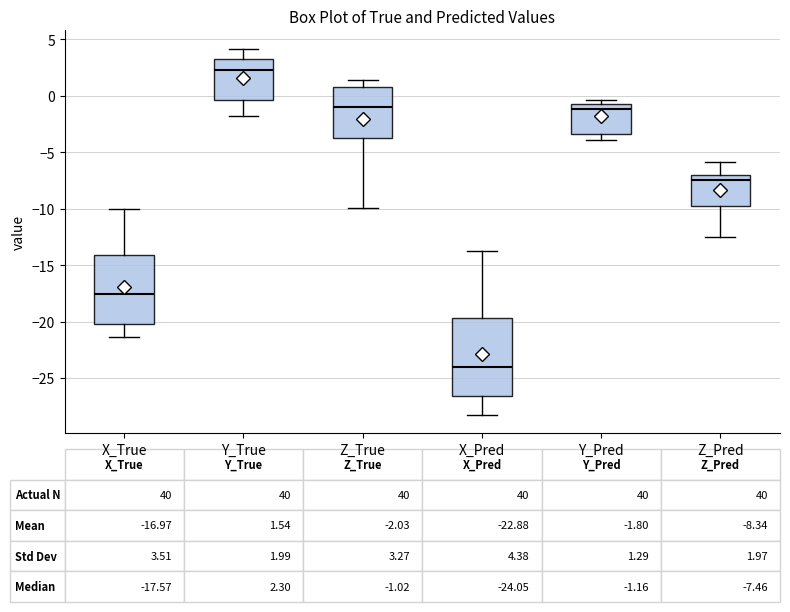

Which box has the lowest median line?

X_Pred